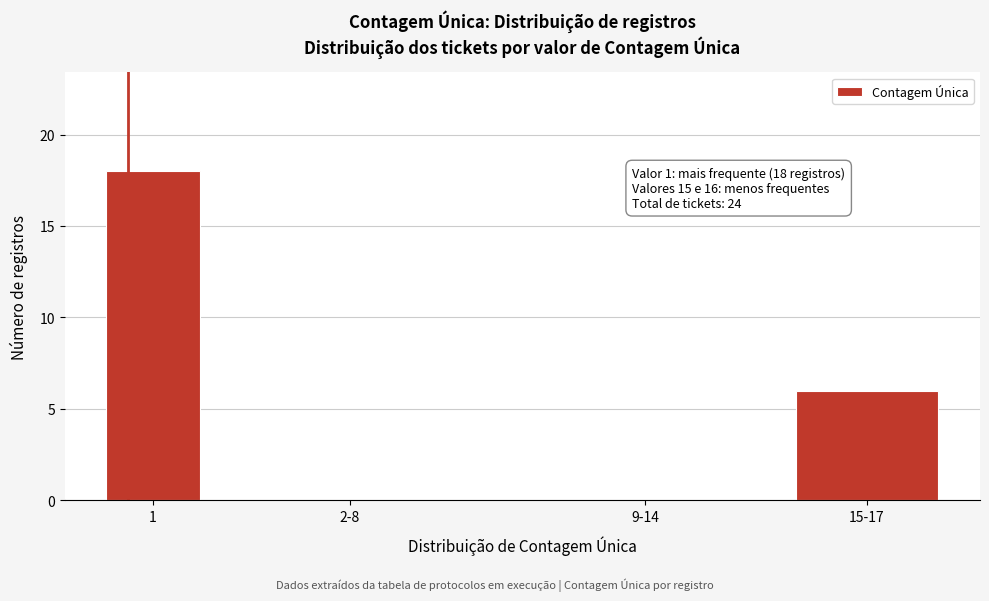

Reading left to right, what are all the values shown in this chart?

1=18	2-8=0	9-14=0	15-17=6